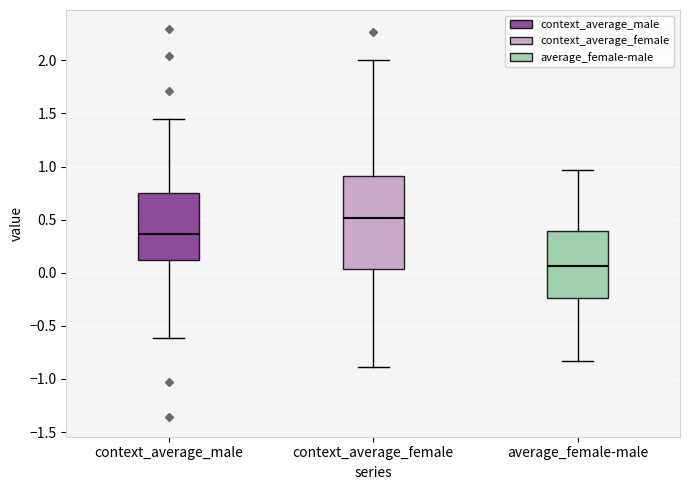

Which box's median line is the highest?

context_average_female